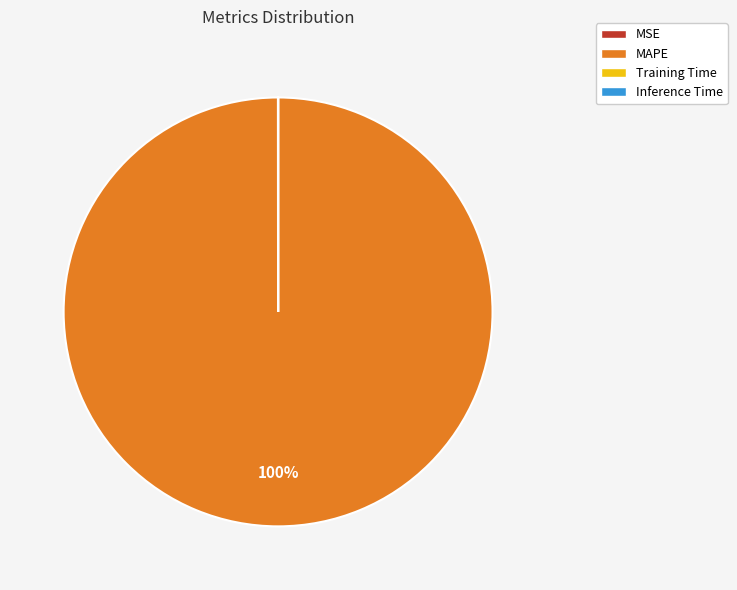

What is the largest slice in the pie chart?

MAPE